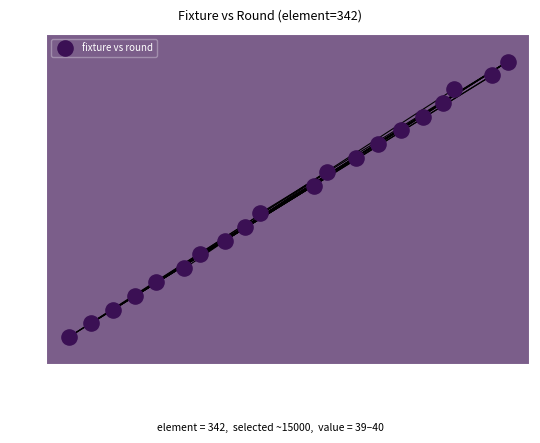

What is the range of Y values (max minus min)?

20